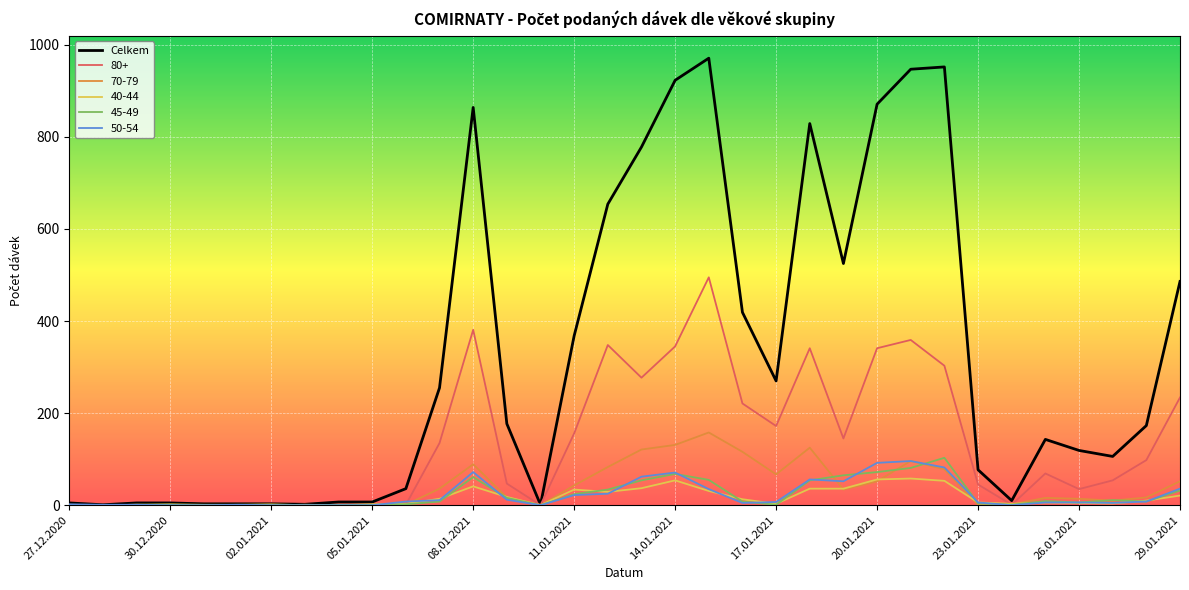

What is the minimum value shown in the chart?

0